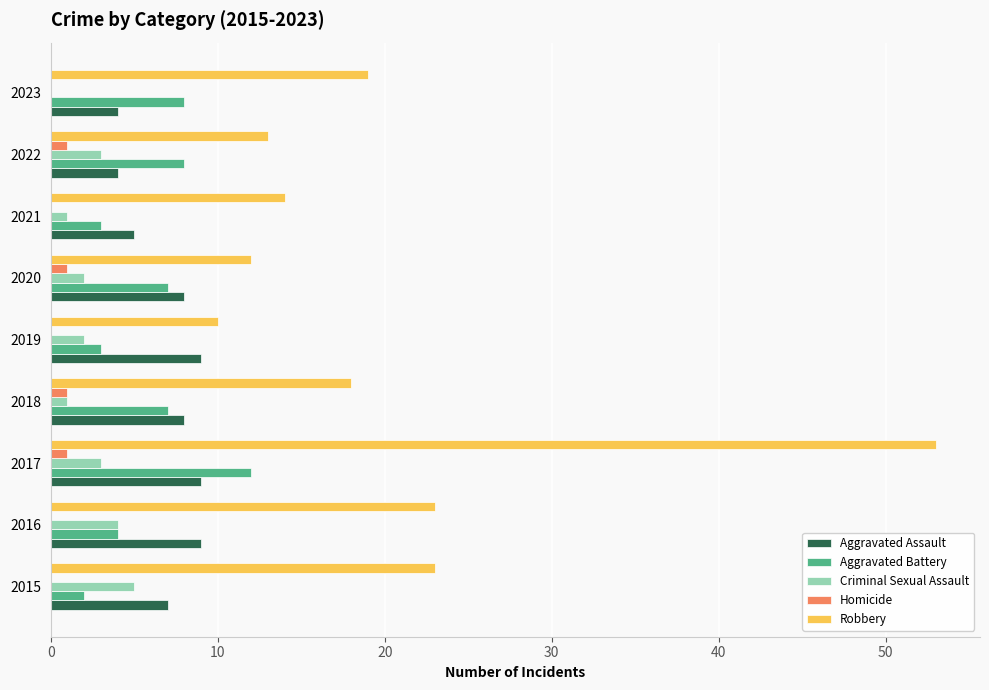

Is the value of Aggravated Assault at 2023 greater than the value of Homicide at 2022?

Yes